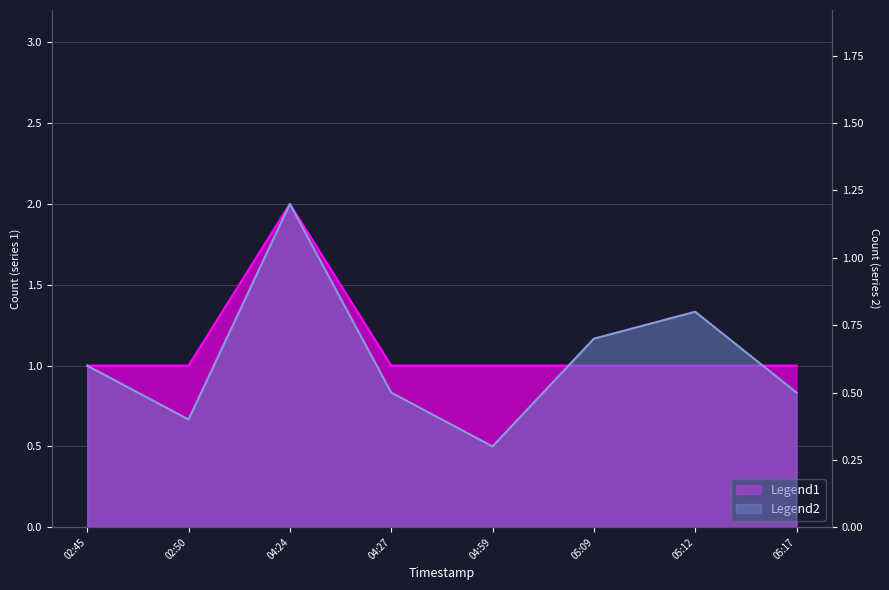

List the series in order of their overall mean, lowest first.

Legend2, Legend1